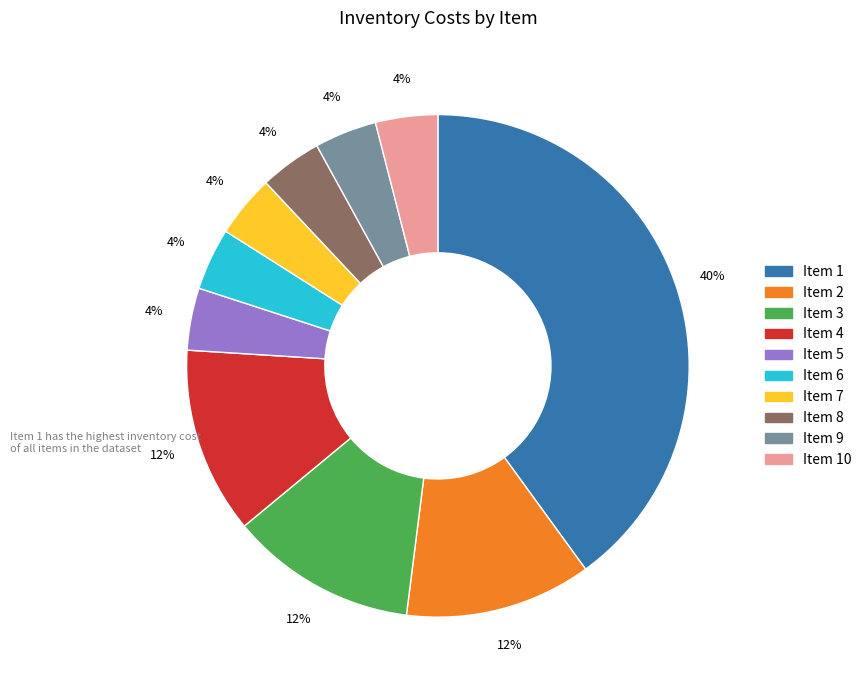

To the nearest percent, what is the difference between the largest and smallest slice percentages?

36%